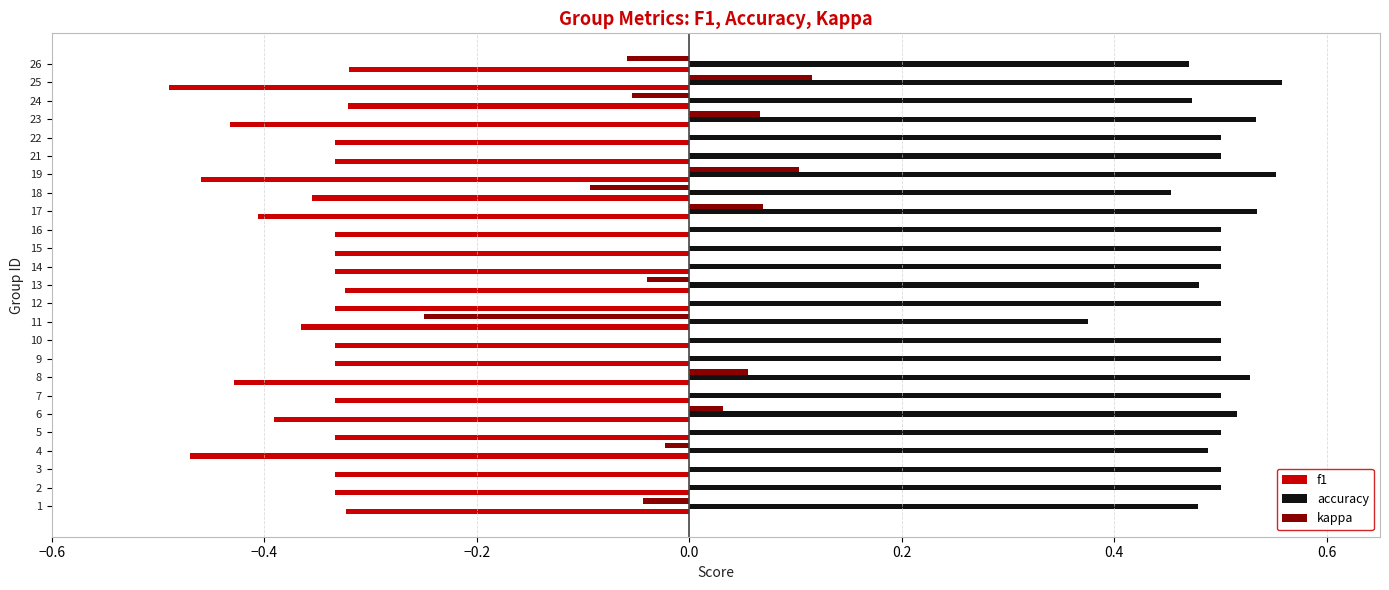

What is the sum of all f1 values?

-9.1